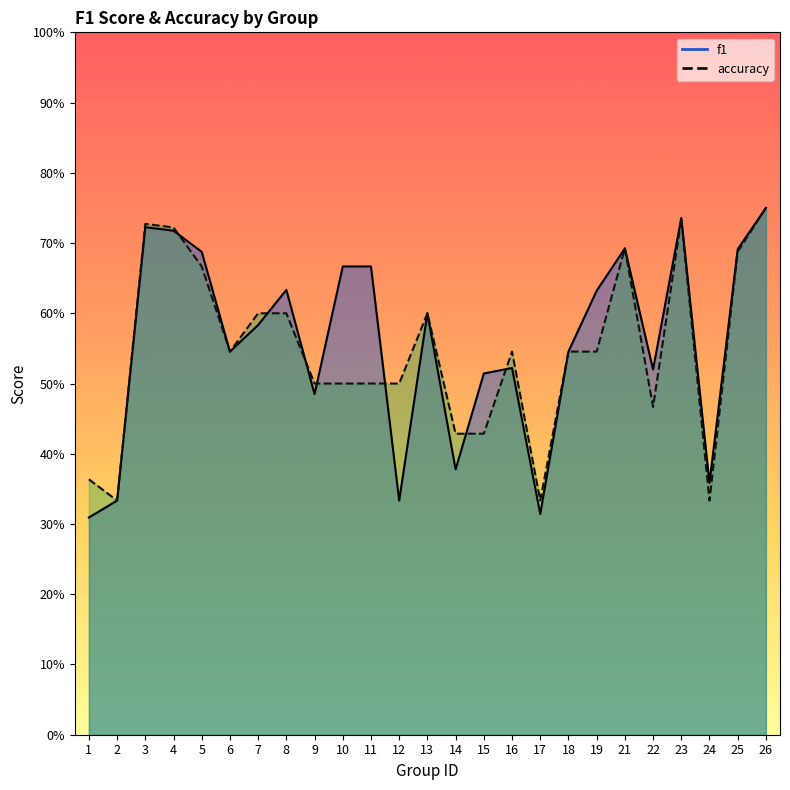

Is the value of accuracy at 12 greater than the value of f1 at 17?

Yes